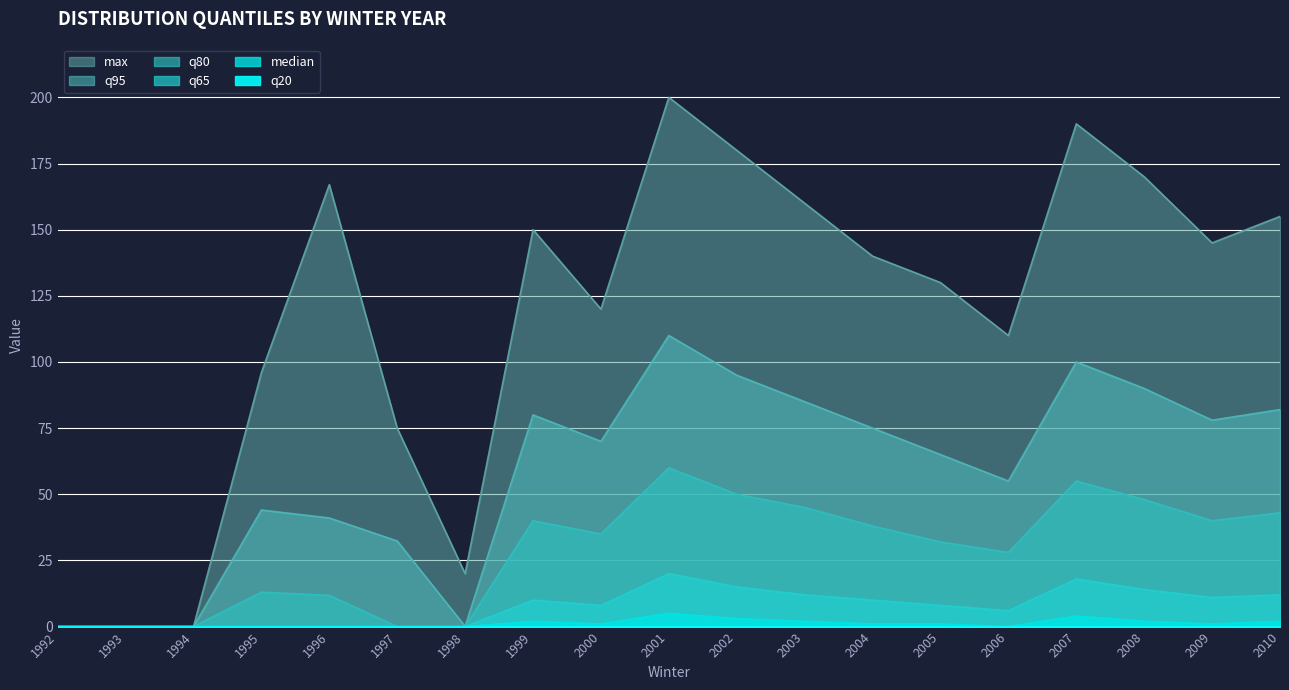

True or false: q95 and q65 cross at least once.

False